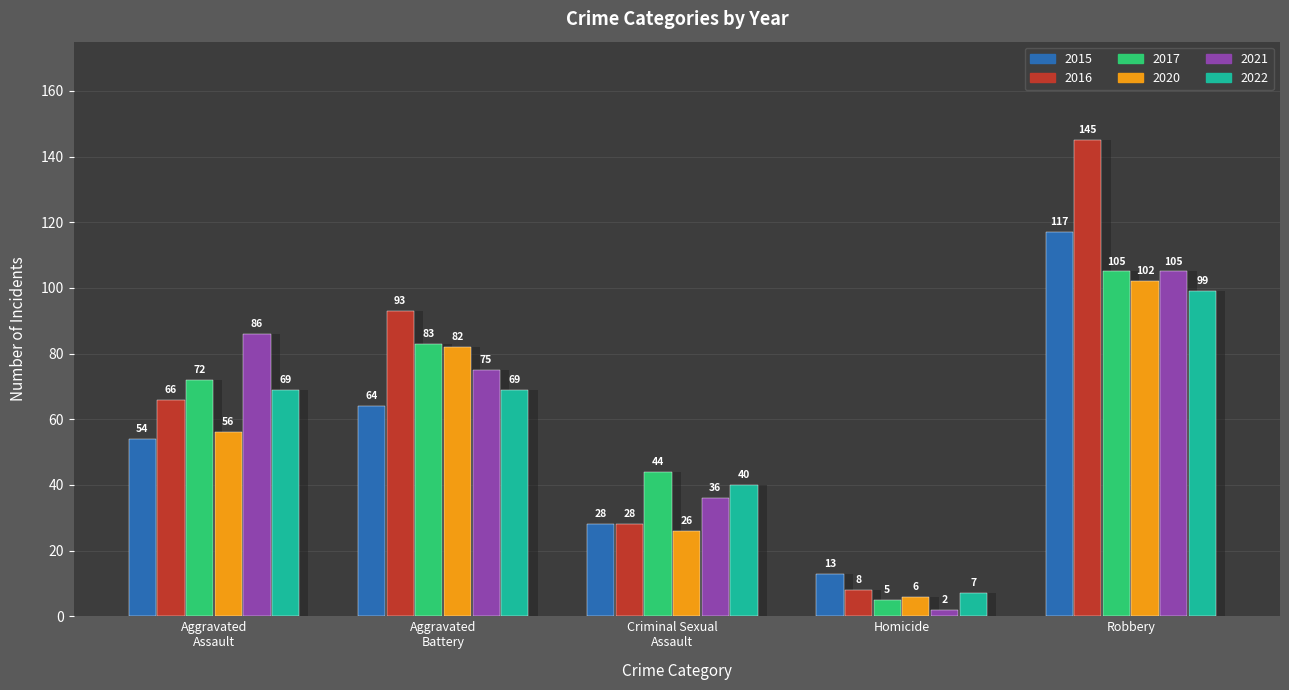

What is the difference between the maximum and minimum values in the 2021 series?

103